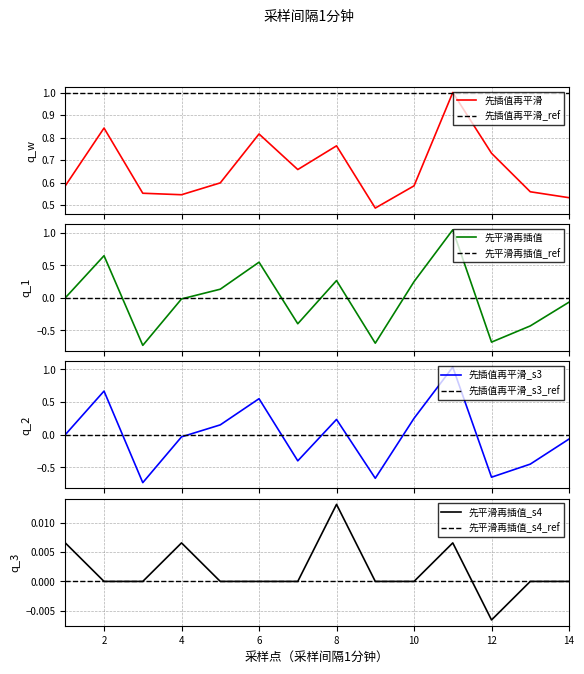

Which has a higher value, 7 or 9?

7